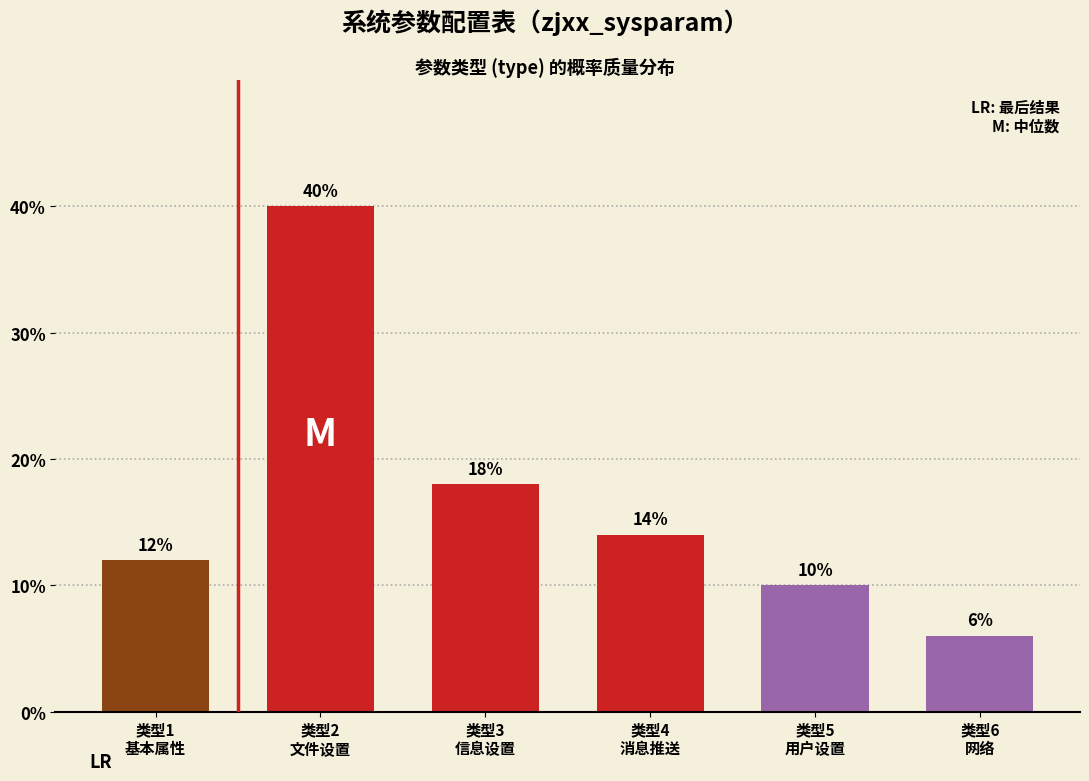

Reading left to right, transcribe all the data shown in this chart.

12.0	40.0	18.0	14.0	10.0	6.0